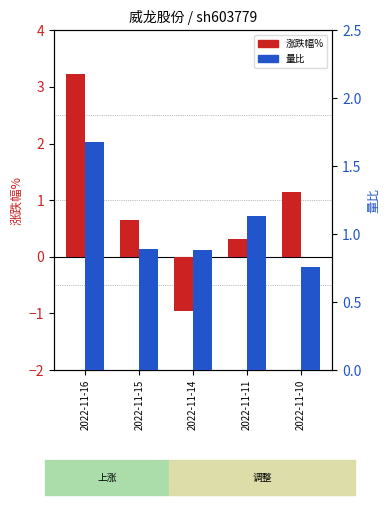

What is the greatest value displayed?

3.2